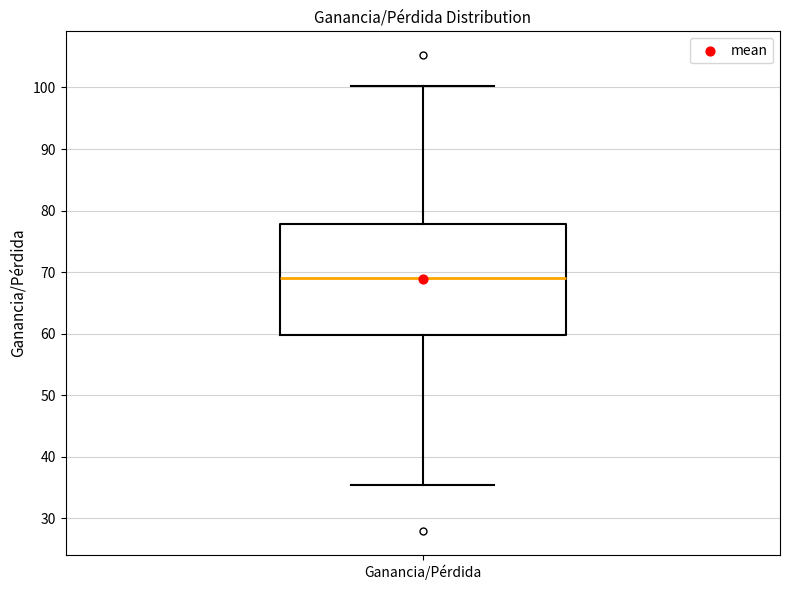

Where is the lower edge of the box for Ganancia/Pérdida on the y-axis? The values are not printed on the chart, so give them approximately, as read against the axis.

60